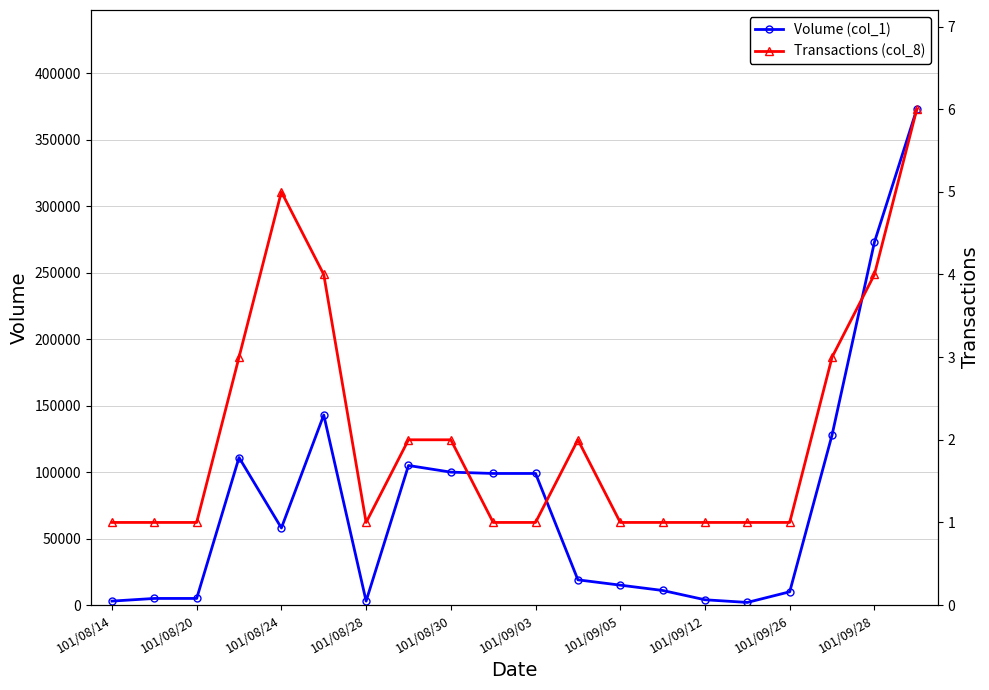

How many interior local valleys does the Volume (col_1) series have?

3